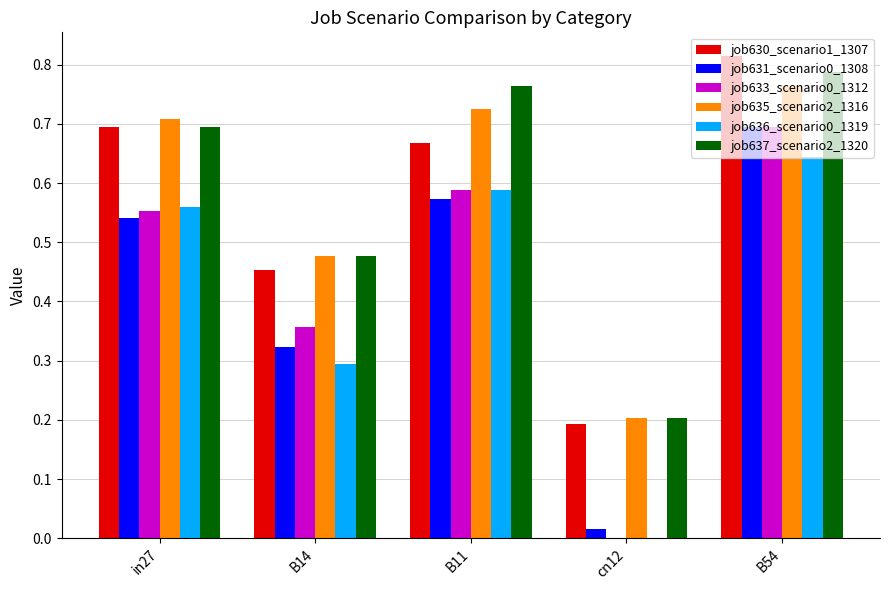

True or false: job633_scenario0_1312 has a value of 0.0 at cn12.

True